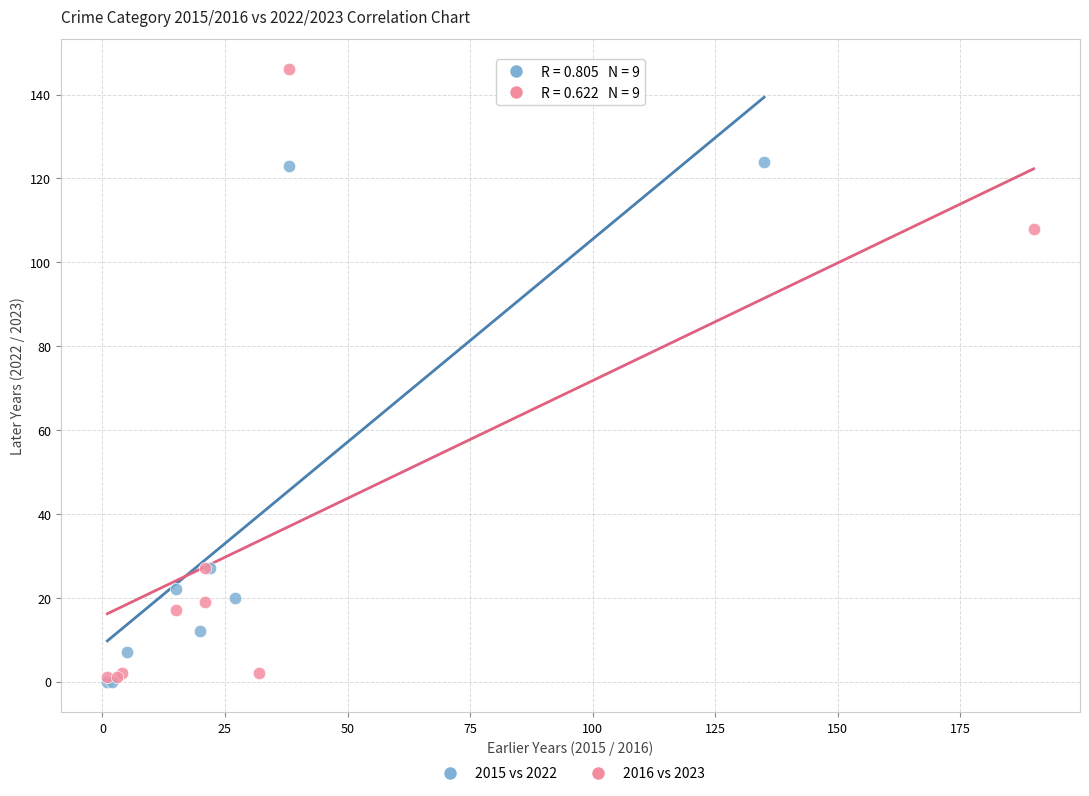

What are all the series names shown in the legend?

2015 vs 2022, 2016 vs 2023